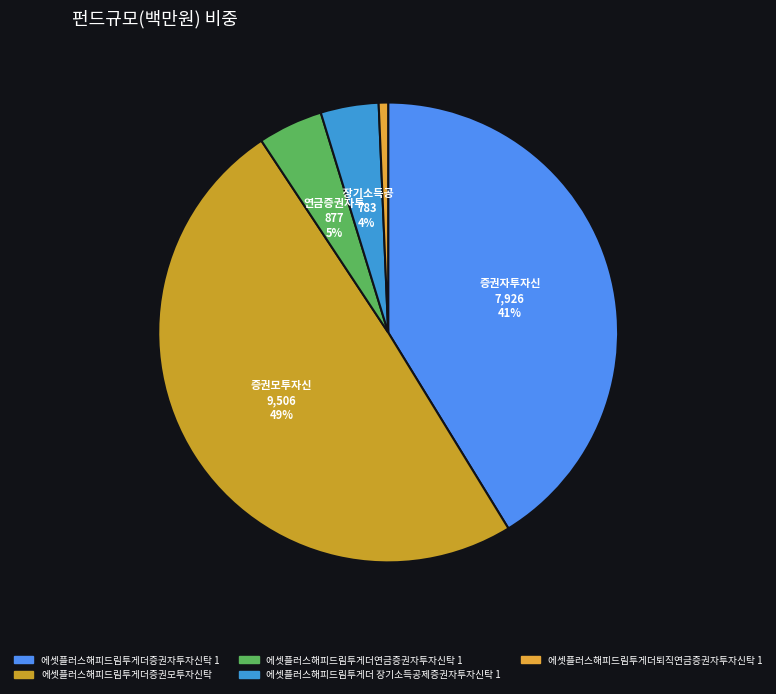

Which slice is the smallest?

에셋플러스해피드림투게더퇴직연금증권자투자신탁 1